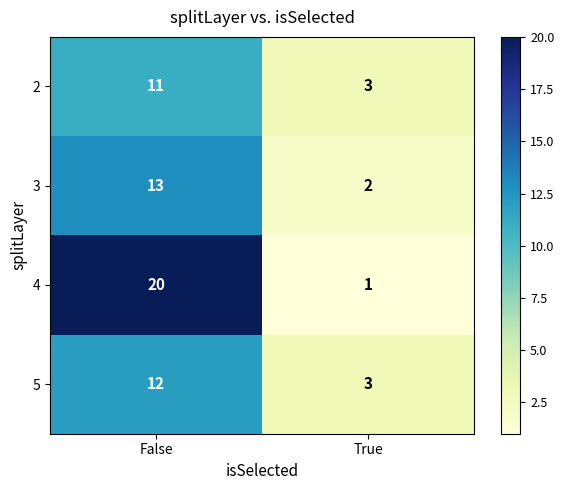

What is the total value across all series at True?

9